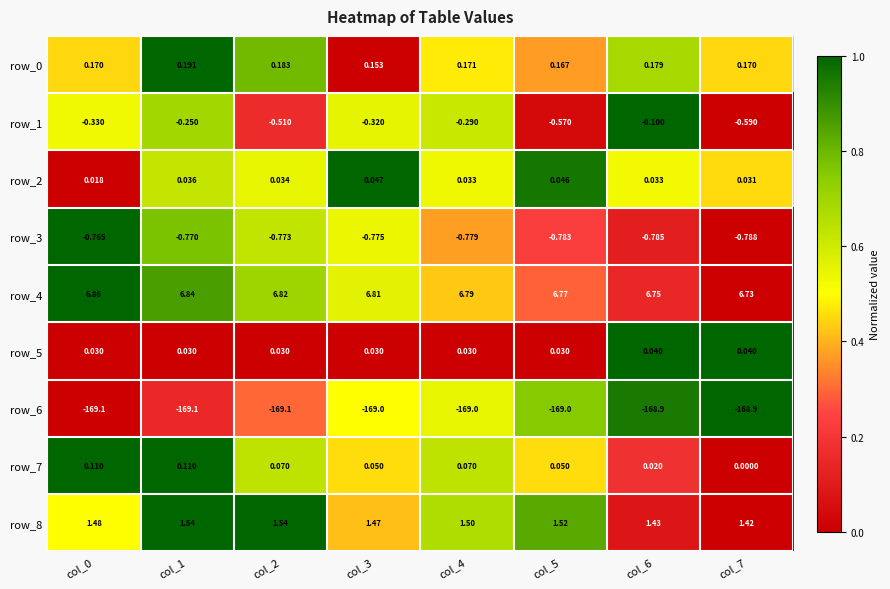

Is the value of row_1 at col_7 greater than the value of row_5 at col_6?

No